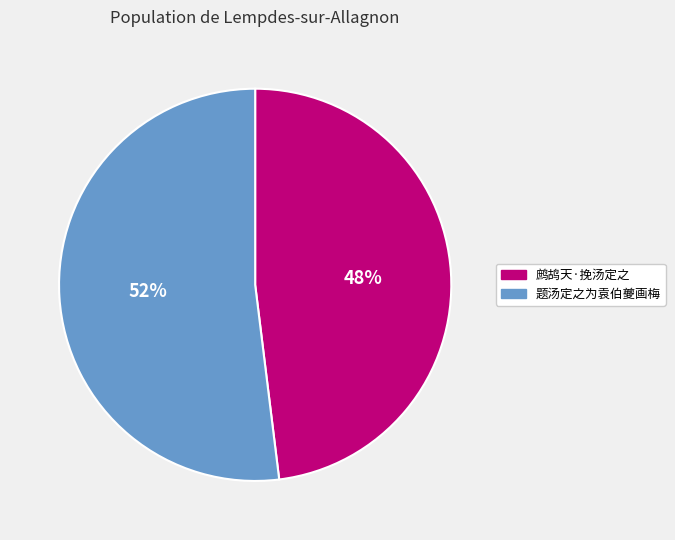

Combined, do 题汤定之为袁伯夔画梅 and 鹧鸪天·挽汤定之 account for over 50%?

Yes